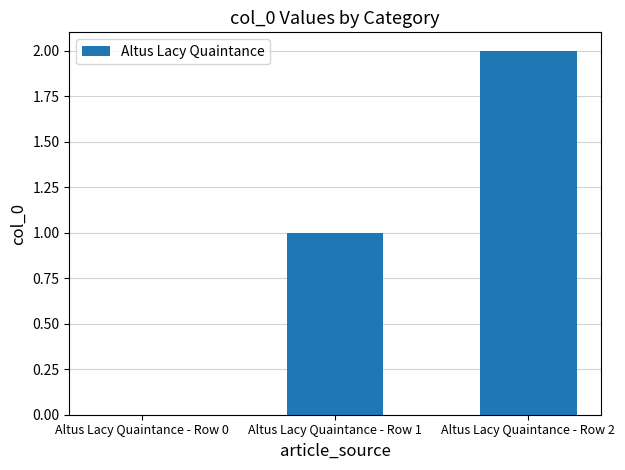

What is the maximum value shown in the chart?

2